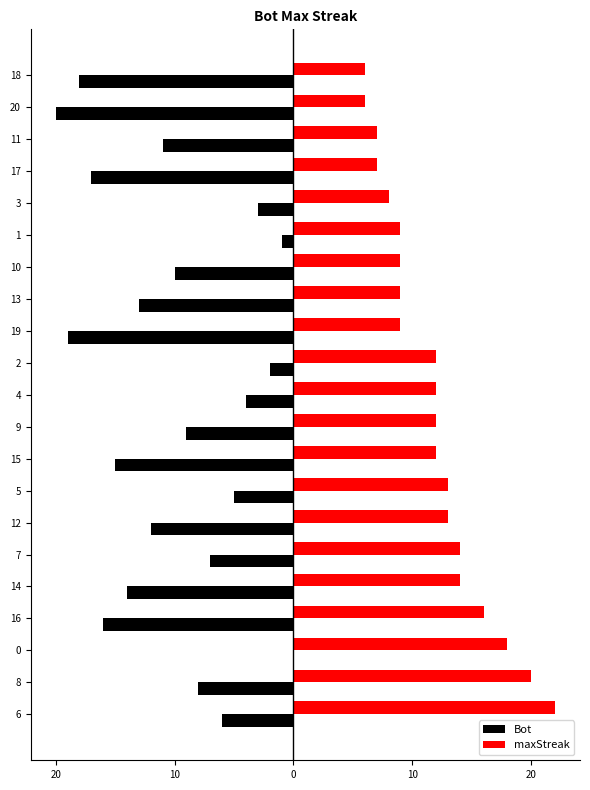

What are all the series names shown in the legend?

Bot, maxStreak